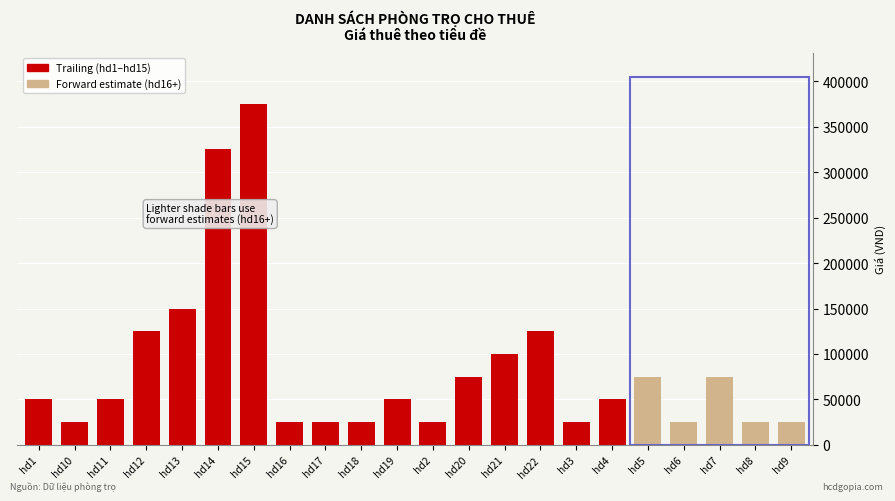

Approximately how many times larger is the value at hd17 compared to hd7?

0.3